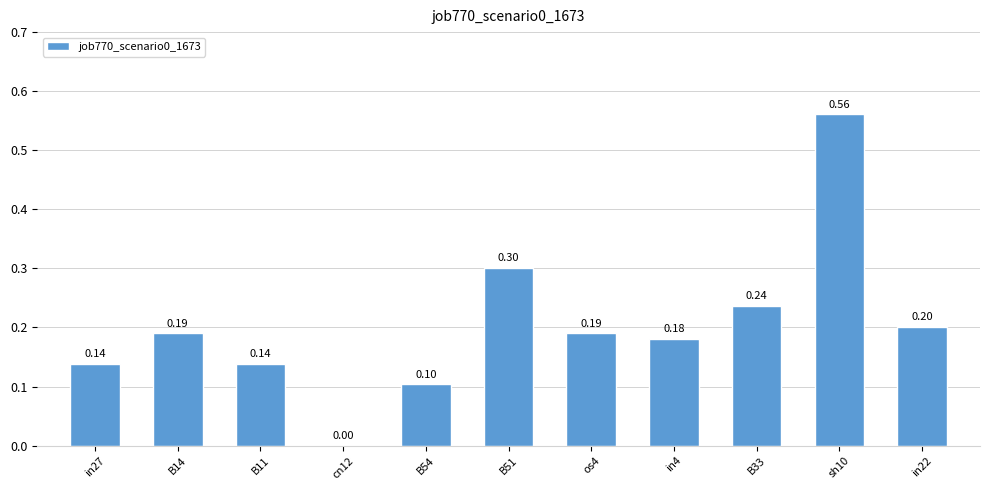

What is the change in value from B14 to sh10?

+0.4